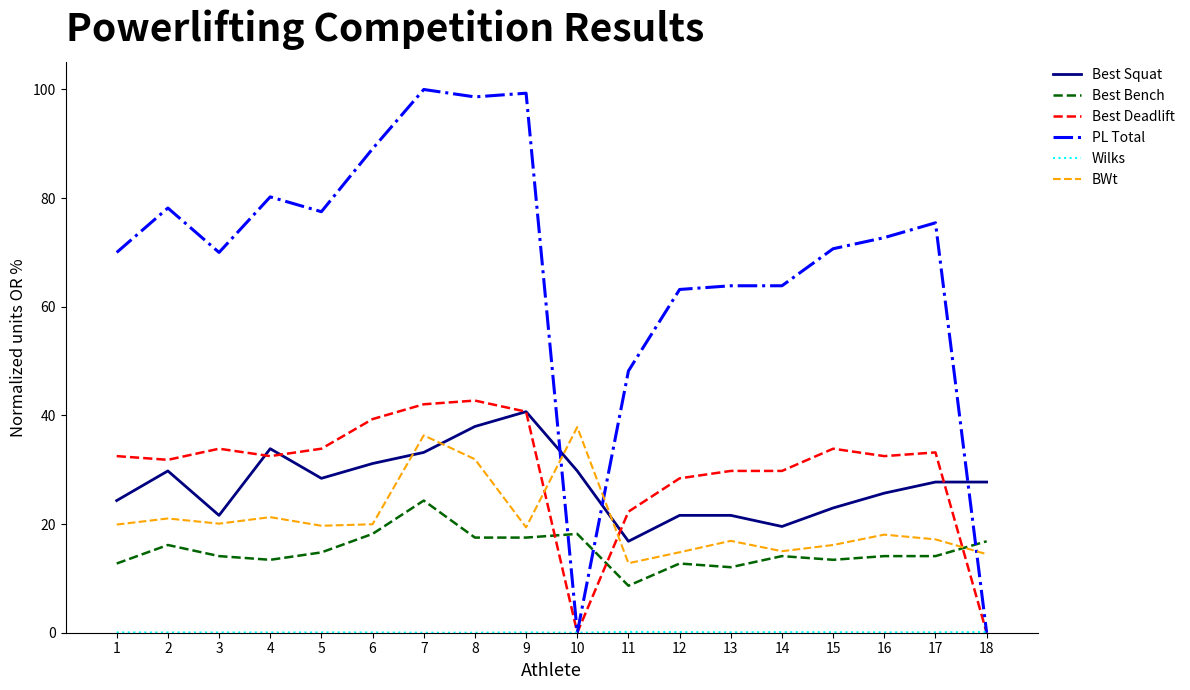

True or false: Best Bench and Best Squat cross at least once.

False